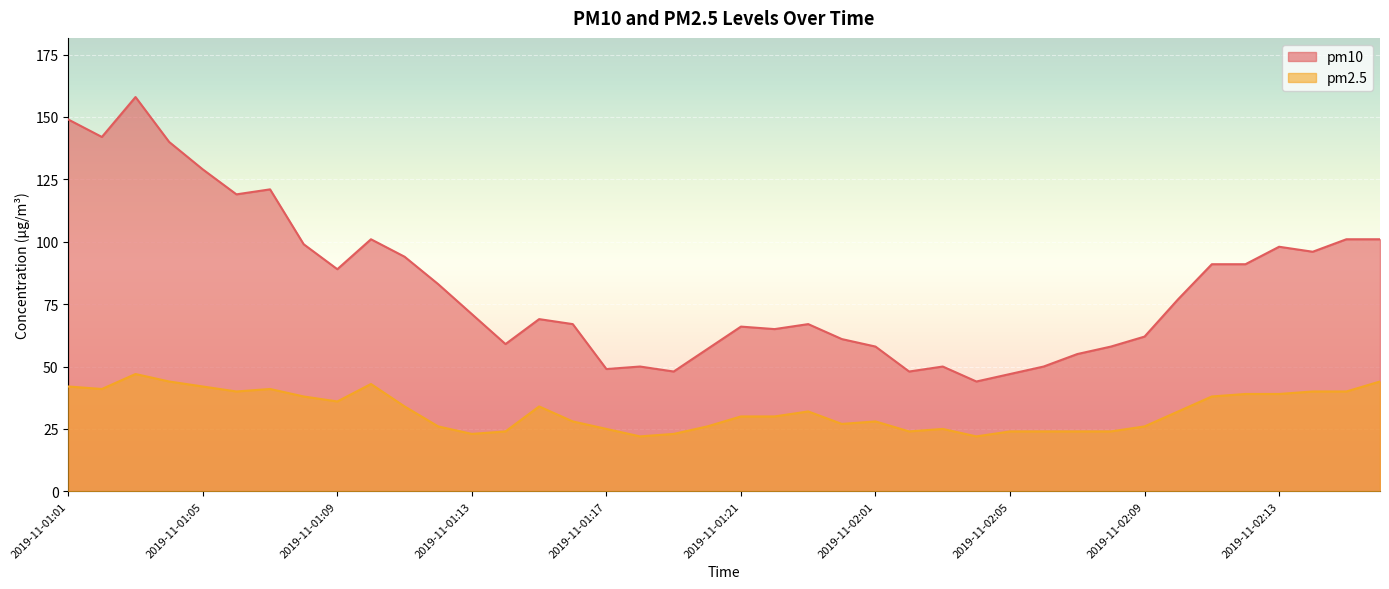

At how many categories does at least one series exceed 139?

4